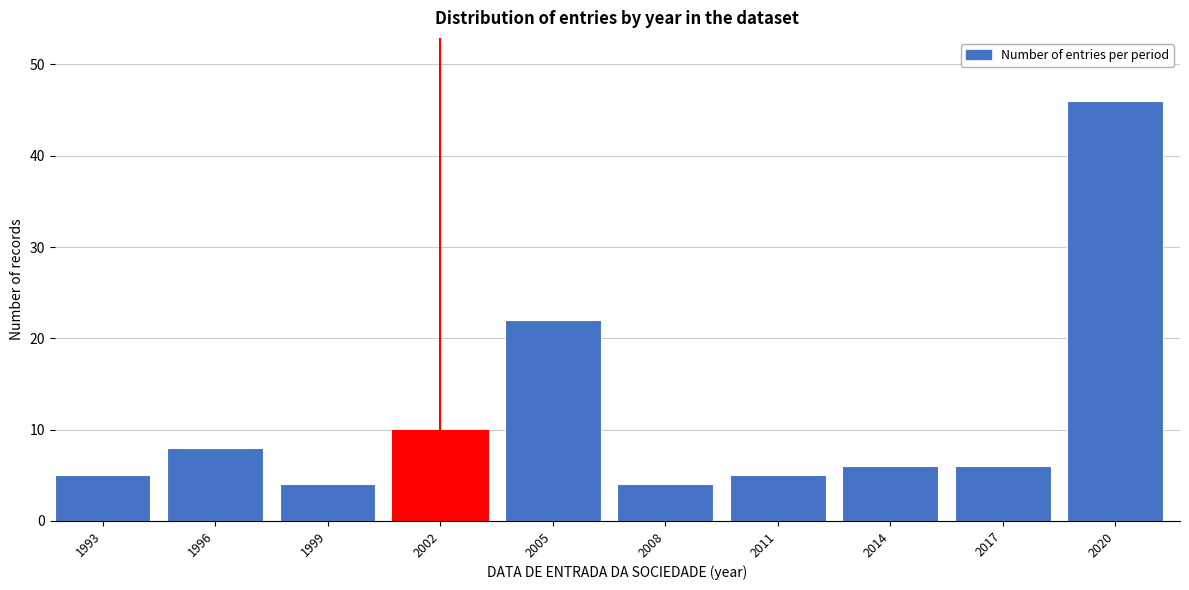

Reading left to right, list all the values displayed in this chart.

1993=5	1996=8	1999=4	2002=10	2005=22	2008=4	2011=5	2014=6	2017=6	2020=46